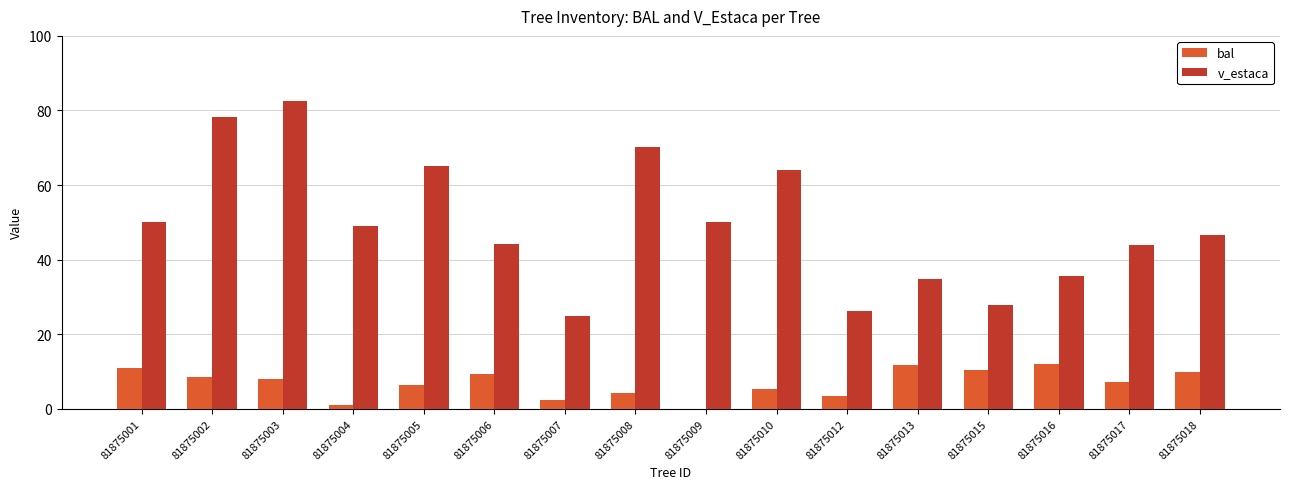

Between 81875008 and 81875015, which series saw the biggest shift?

v_estaca